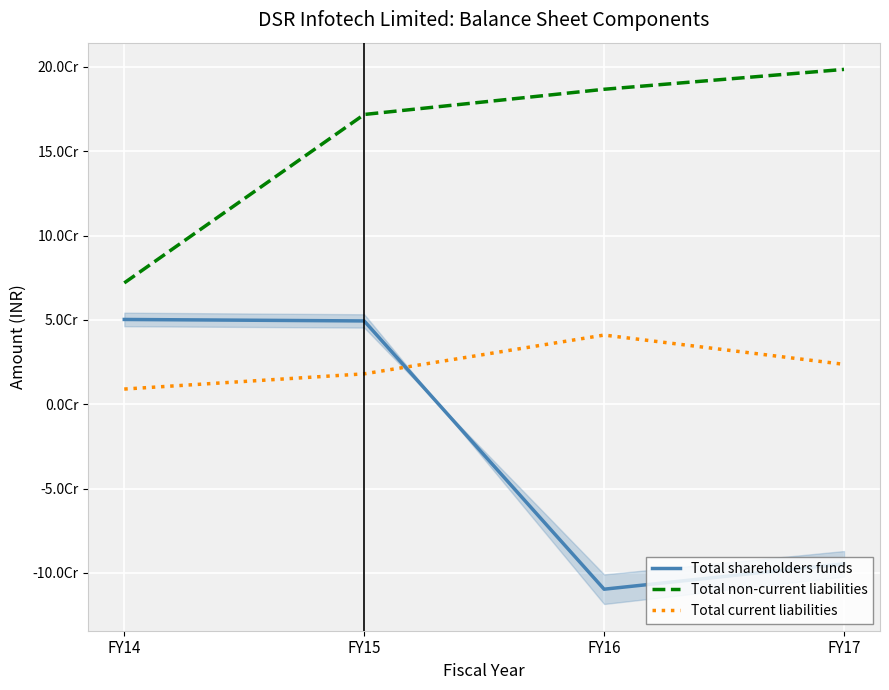

How many values in Total shareholders funds are below zero?

2